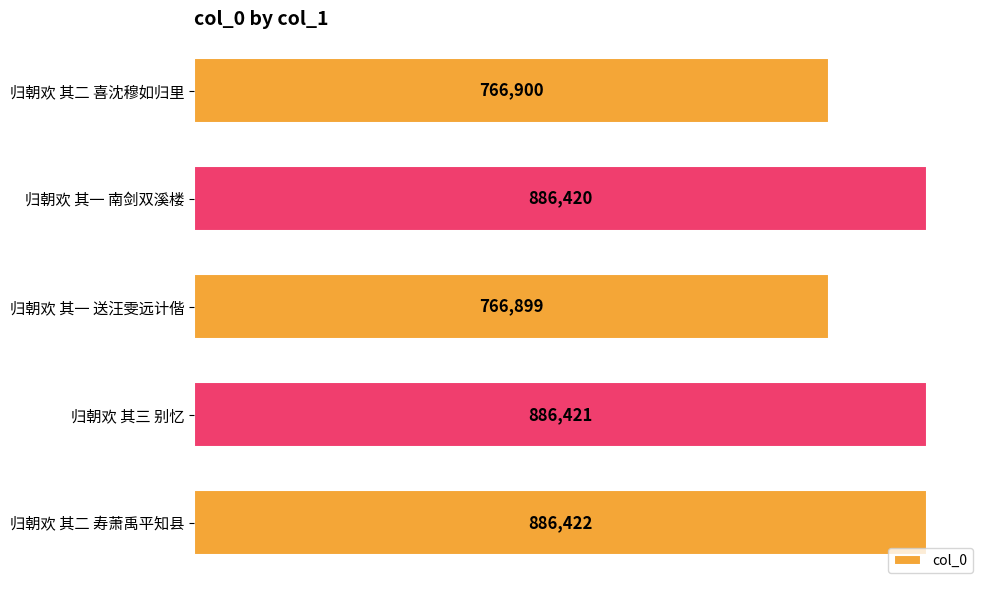

List the labels in order of value, largest first.

归朝欢 其二 寿萧禹平知县, 归朝欢 其三 别忆, 归朝欢 其一 南剑双溪楼, 归朝欢 其二 喜沈穆如归里, 归朝欢 其一 送汪雯远计偕